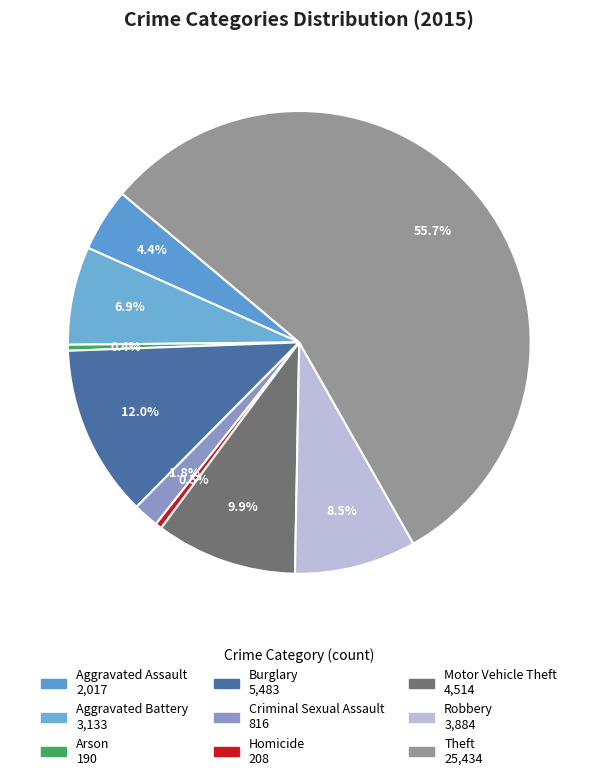

Which category has the biggest portion of the pie?

Theft